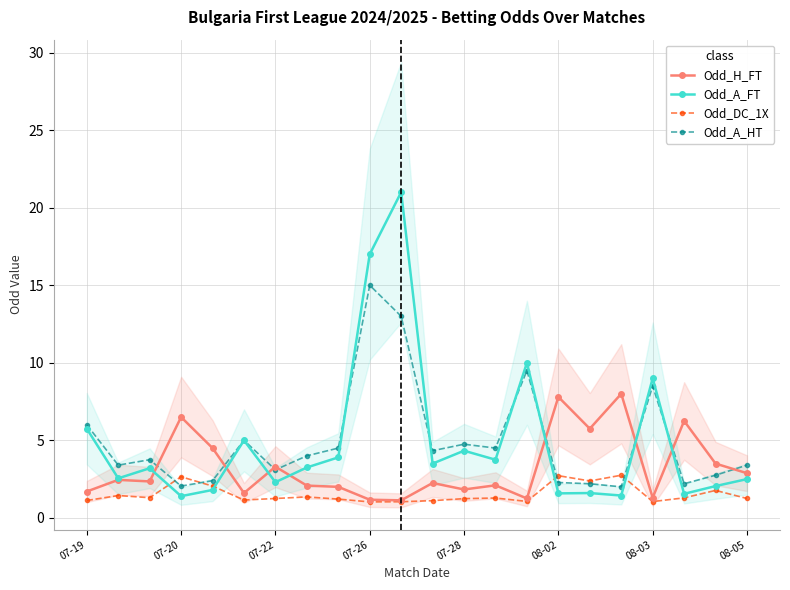

What is the highest value of the Odd_A_HT series?

15.0